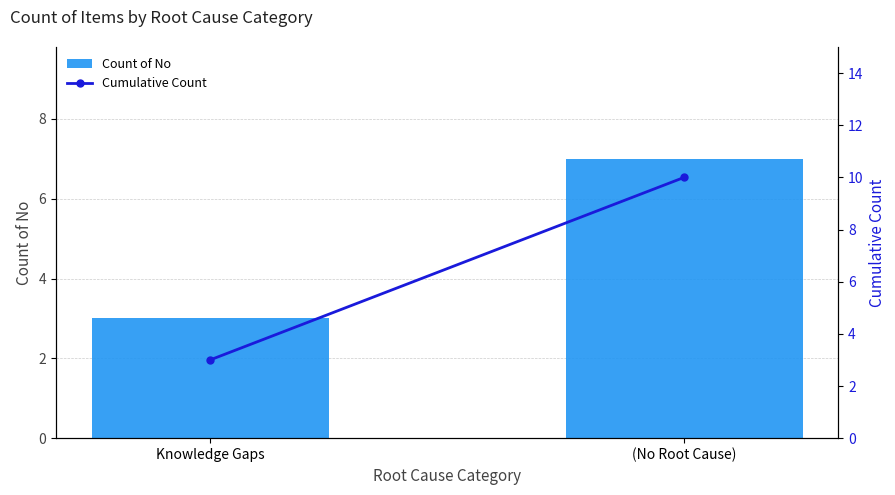

The value of Count of No at (No Root Cause) is 11. True or false?

False